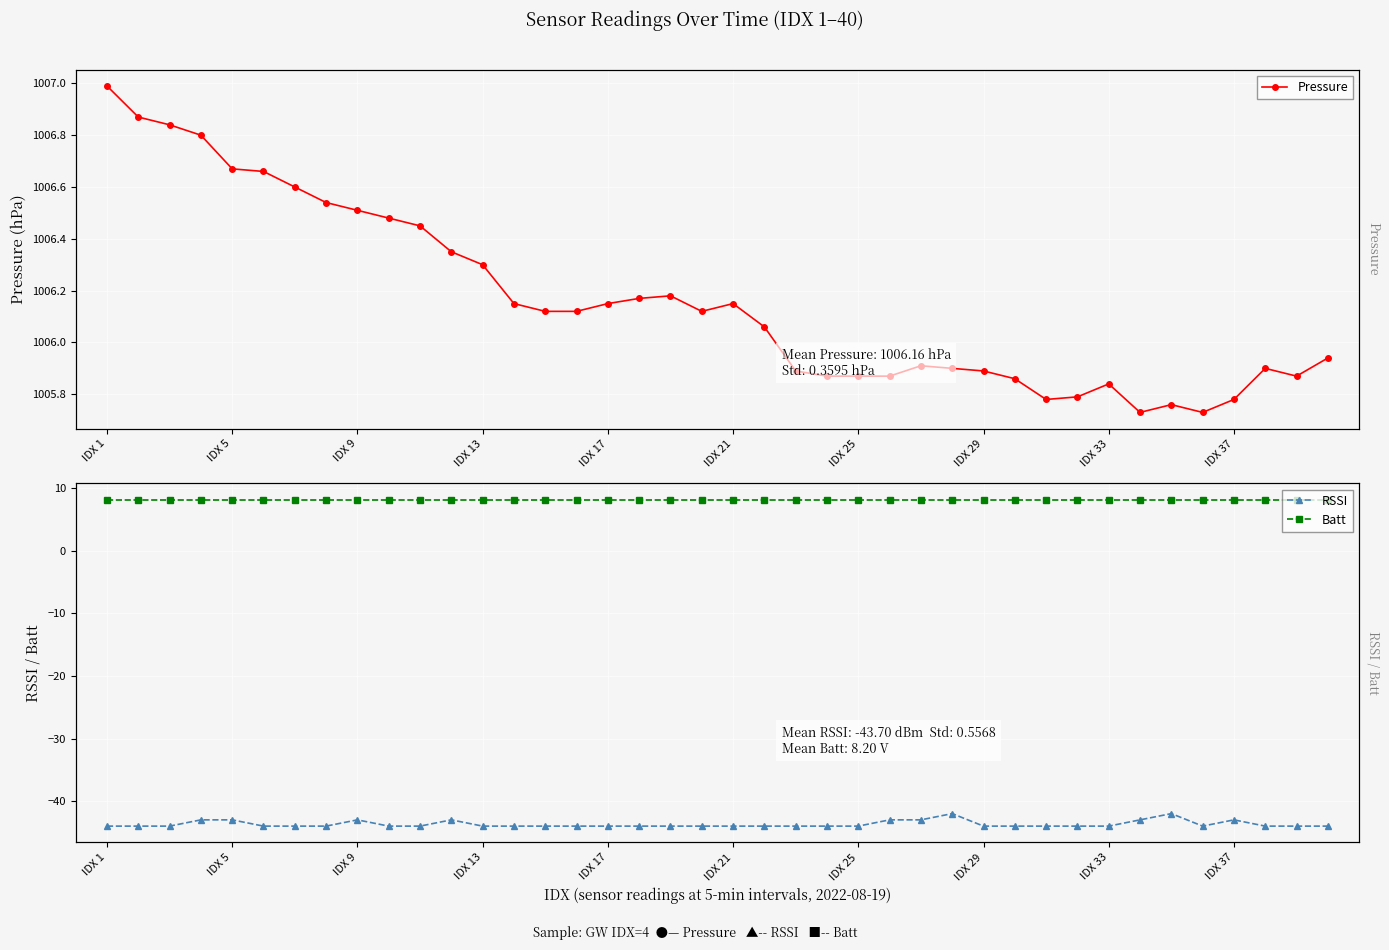

Rank the series by their maximum value, from lowest to highest.

RSSI, Batt, Pressure